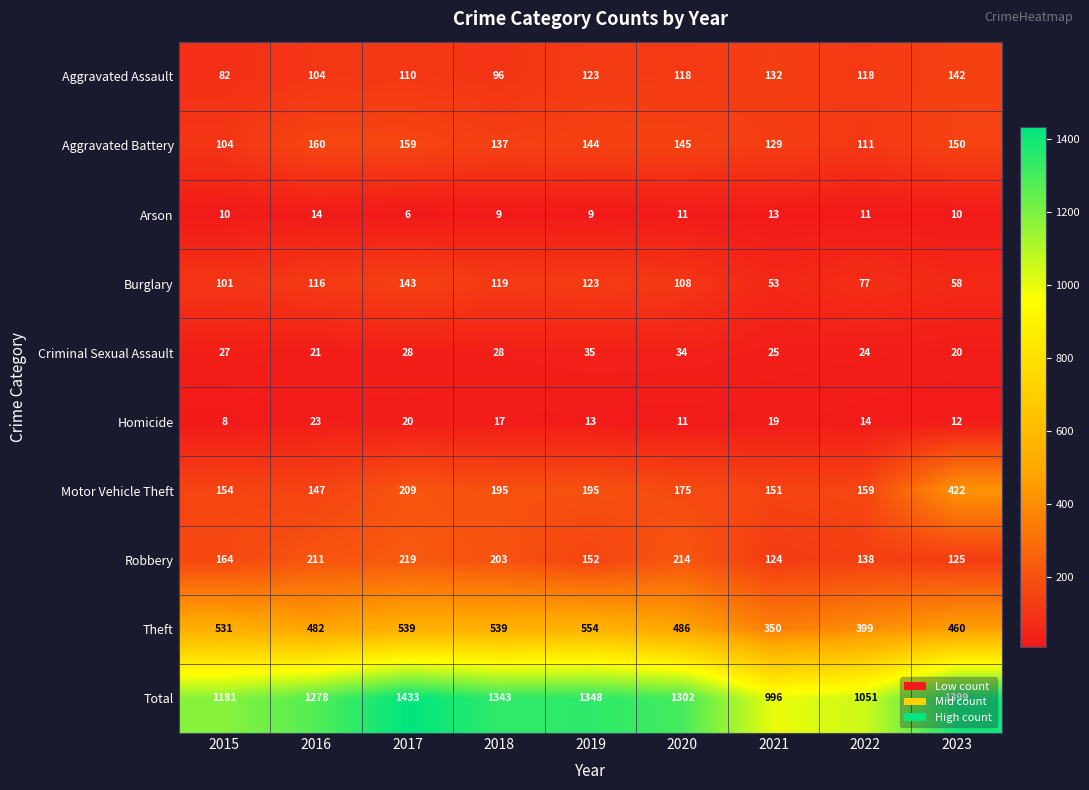

Which series has the largest total across all categories?

Total